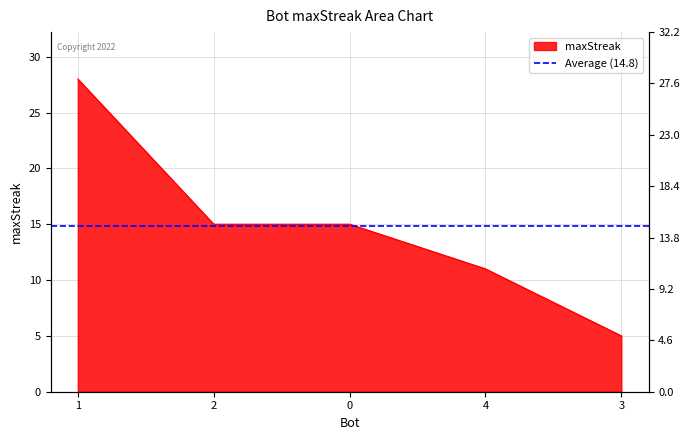

What is the difference between the maximum and minimum values?

23